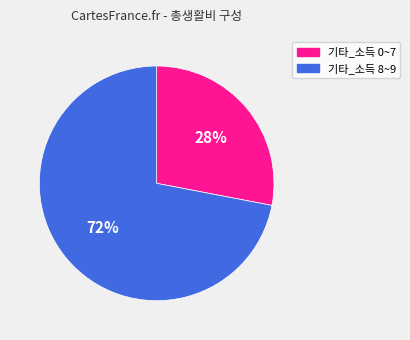

Is there a majority slice in this chart?

Yes